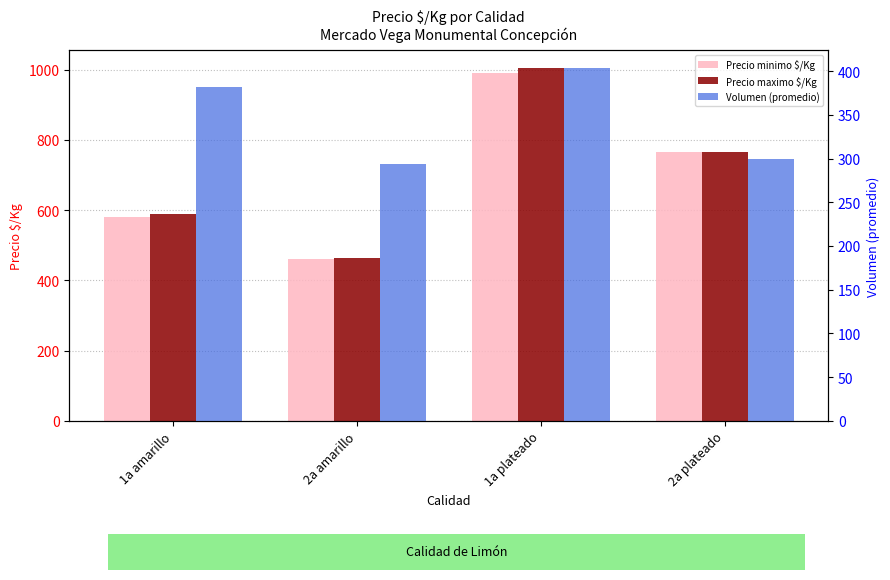

Which series has the largest range (max minus min)?

Precio maximo $/Kg